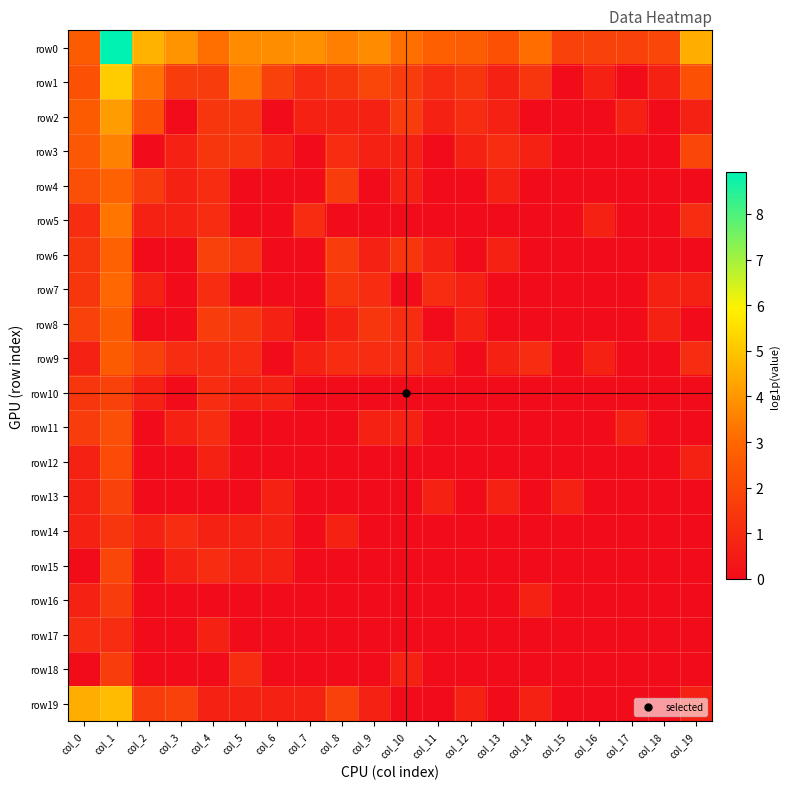

Which series has the widest spread of values?

row0